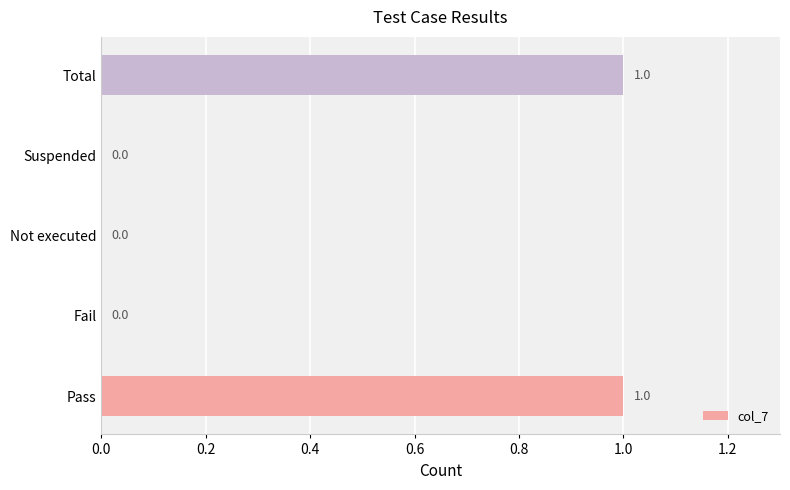

How many values exceed 0?

2